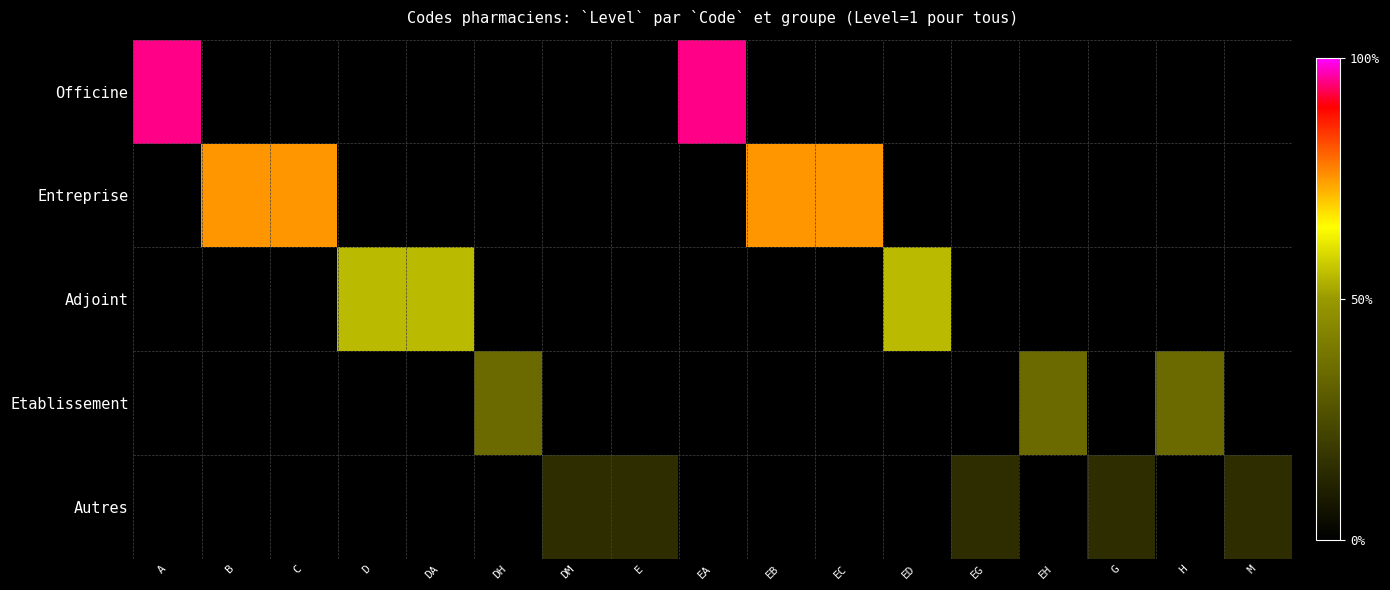

At how many categories does at least one series exceed 0?

17